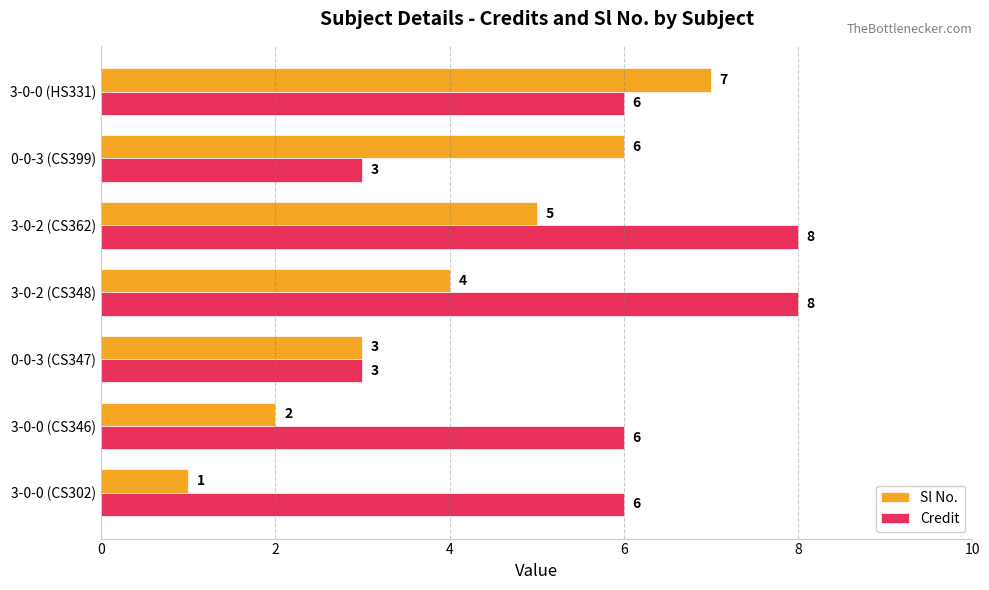

At how many categories does at least one series exceed 4?

6